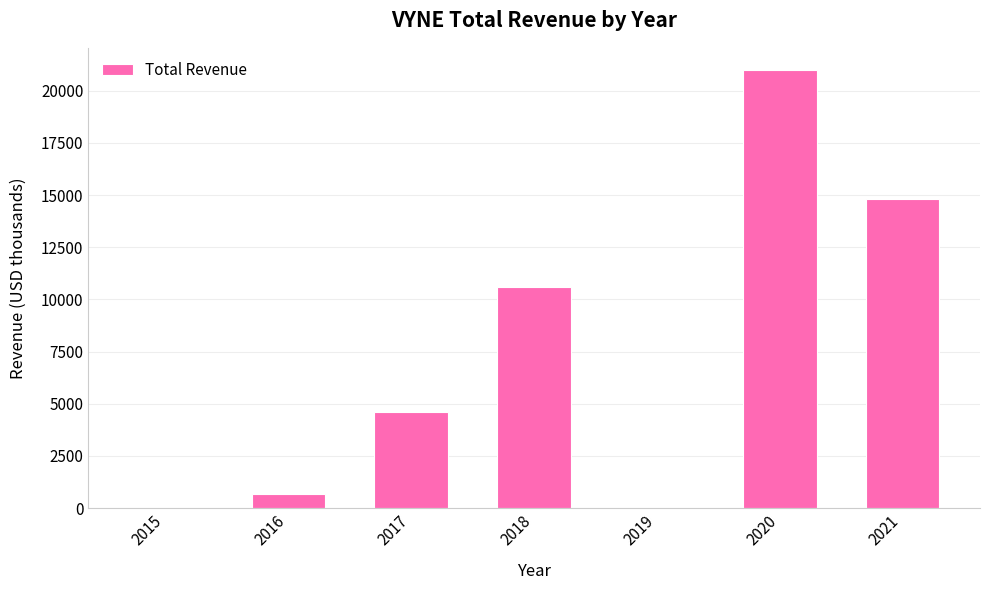

What value does the data have at 2018?

10600